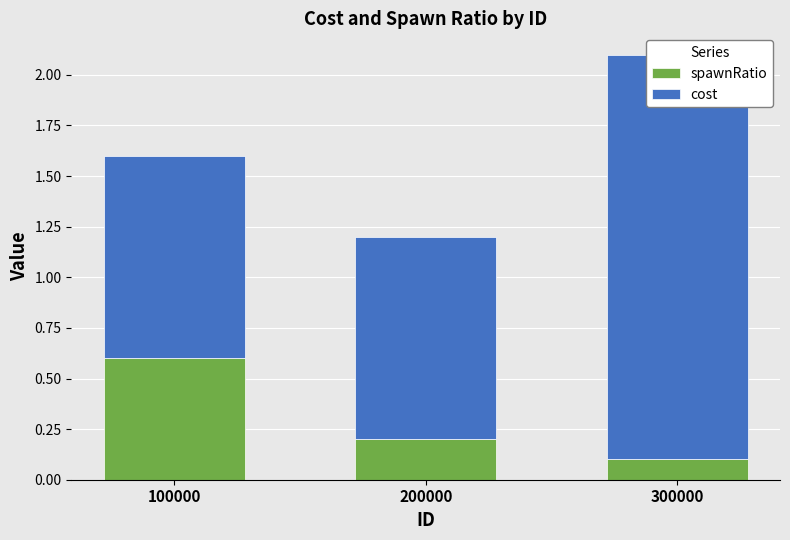

What is the sum of the cost values at 200000 and 300000?

3.0